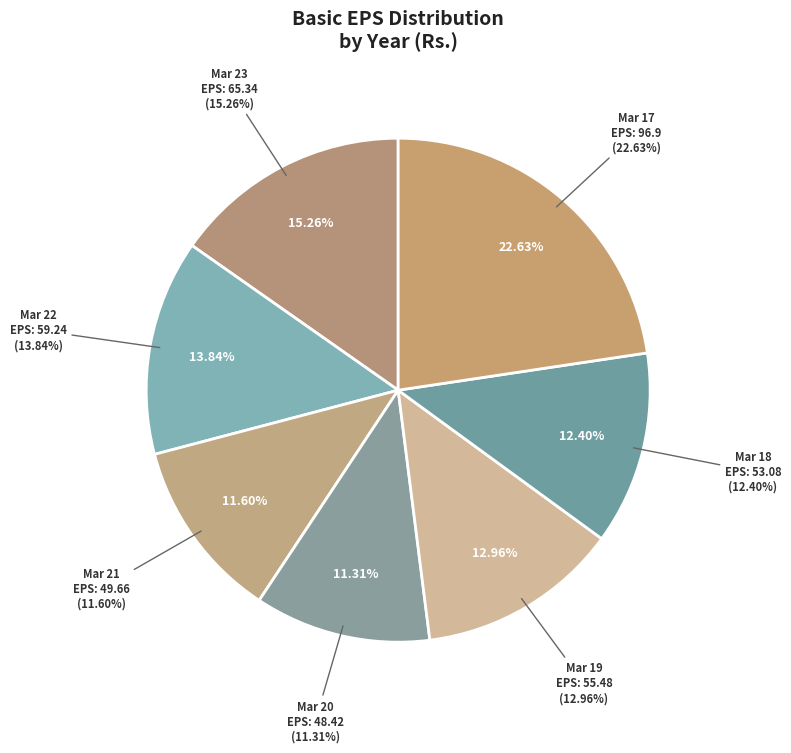

Which has a higher value, Mar 20 or Mar 17?

Mar 17